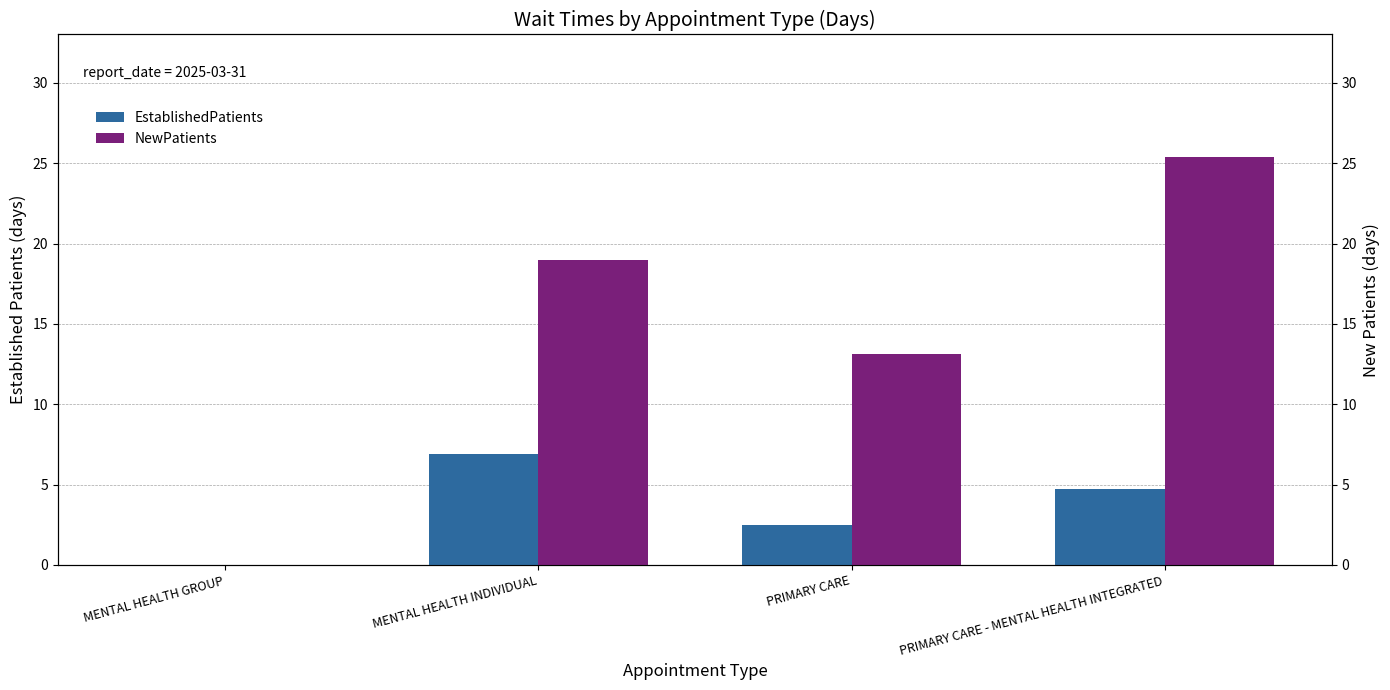

Count the number of data series in this chart.

2